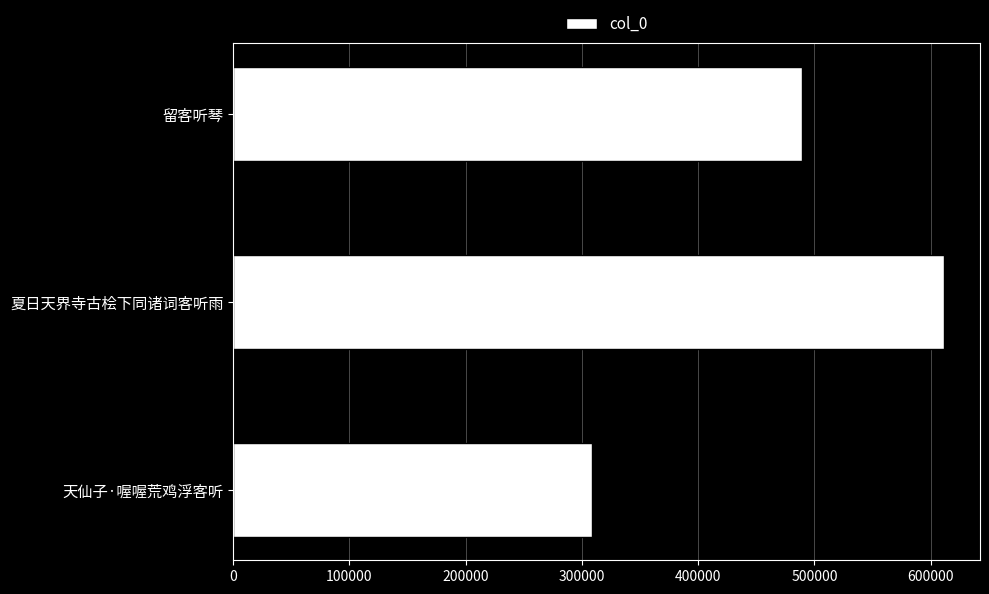

List the labels in order of value, largest first.

夏日天界寺古桧下同诸词客听雨, 留客听琴, 天仙子·喔喔荒鸡浮客听